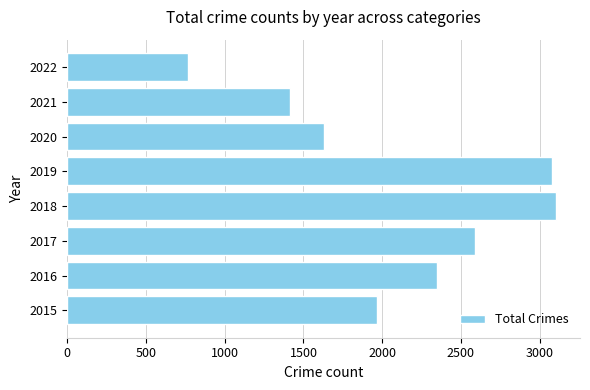

The value at 2018 is 3101. True or false?

True